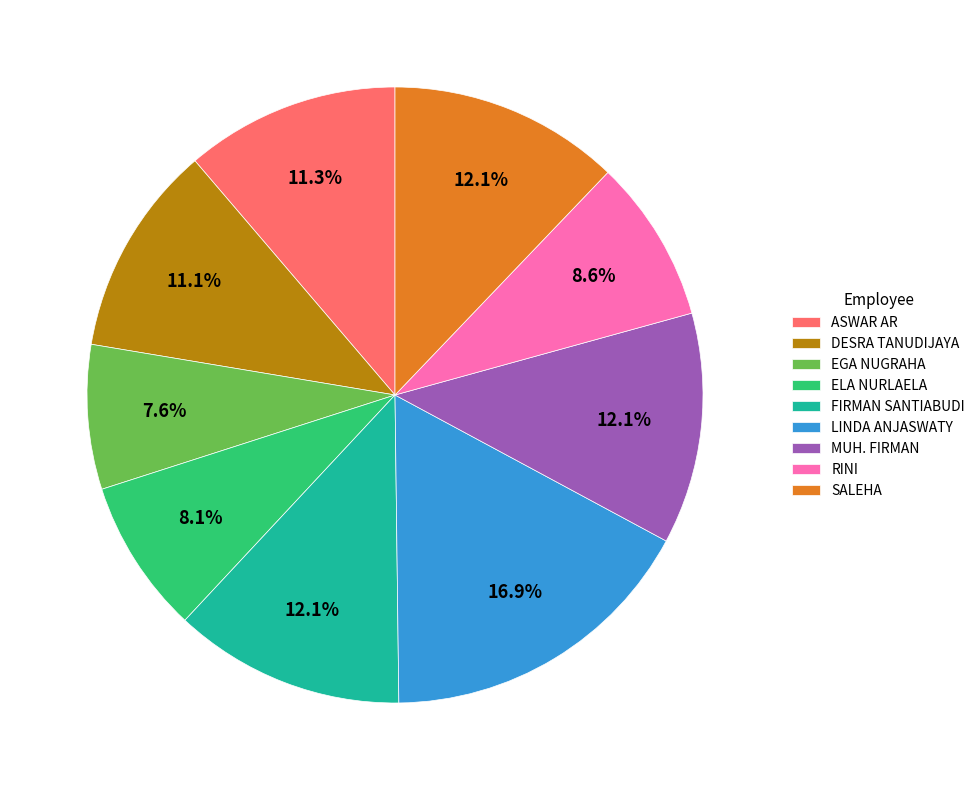

To the nearest percent, what portion does ASWAR AR represent?

11%